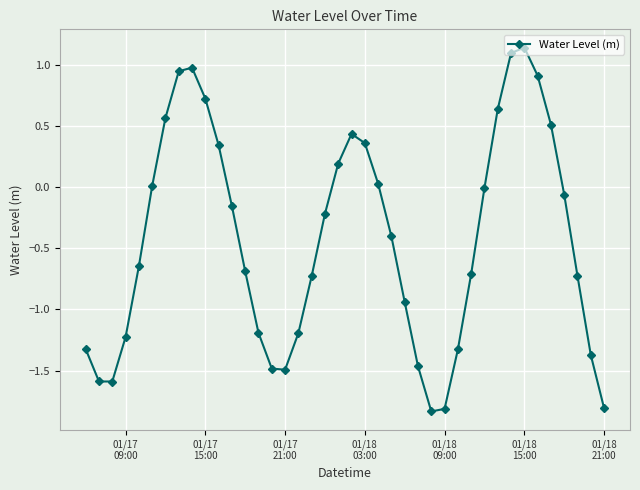

What is the value of the 30th point from the left?

-0.7